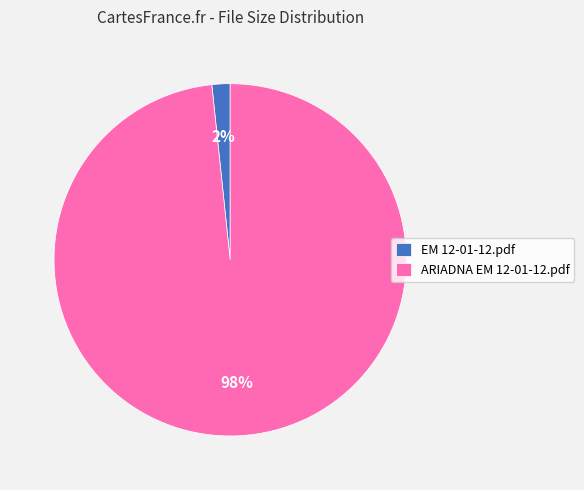

True or false: EM 12-01-12.pdf accounts for 2% of the total.

True